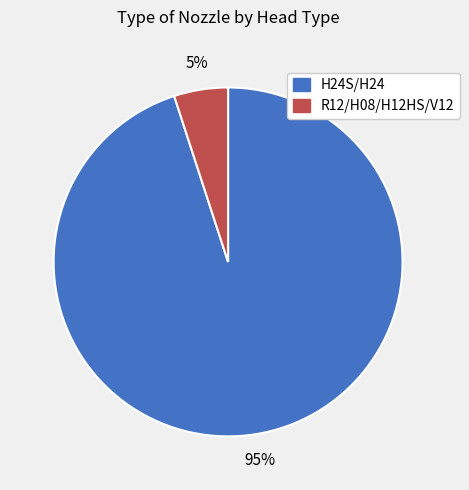

Do H24S/H24 and R12/H08/H12HS/V12 together represent more than half of the pie?

Yes